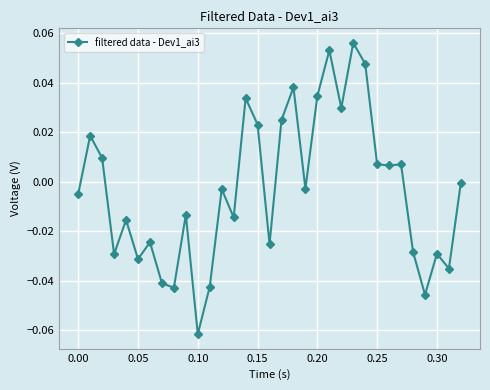

How many points are higher than both their immediate neighbors (excluding endpoints)?

11